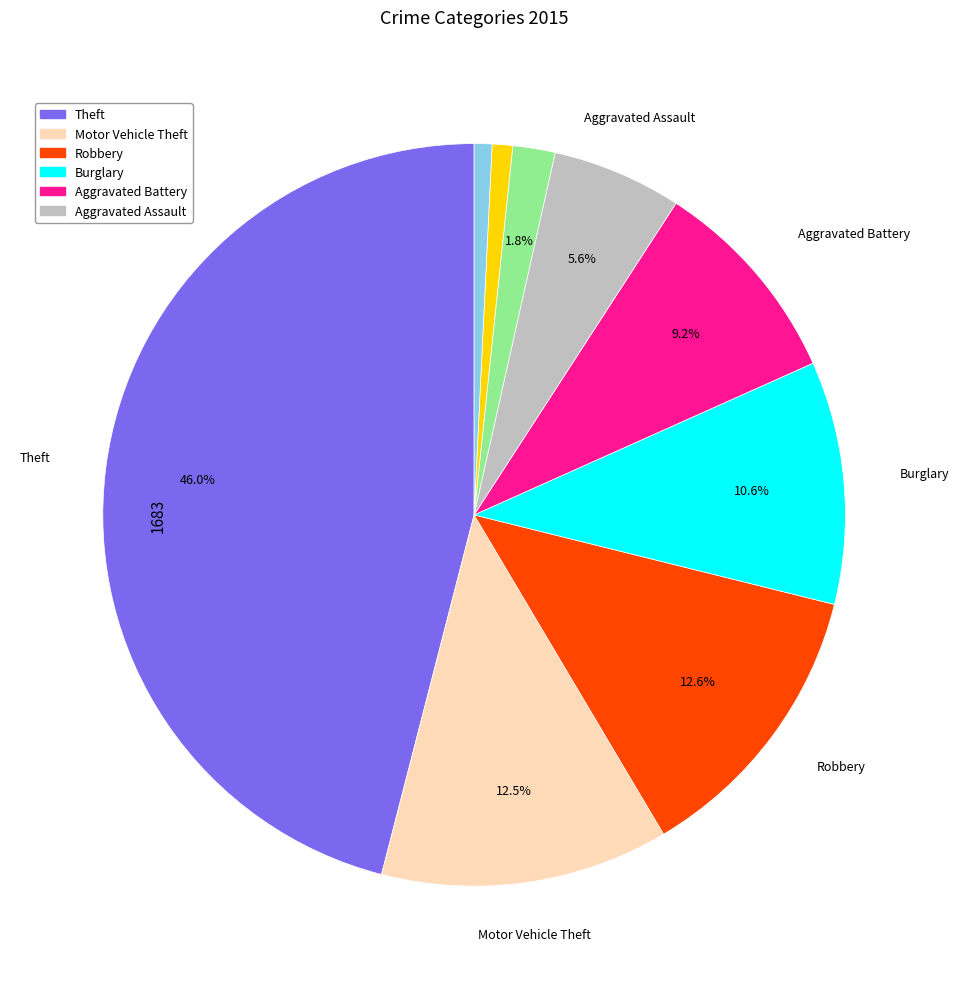

Does any single category account for the majority?

No